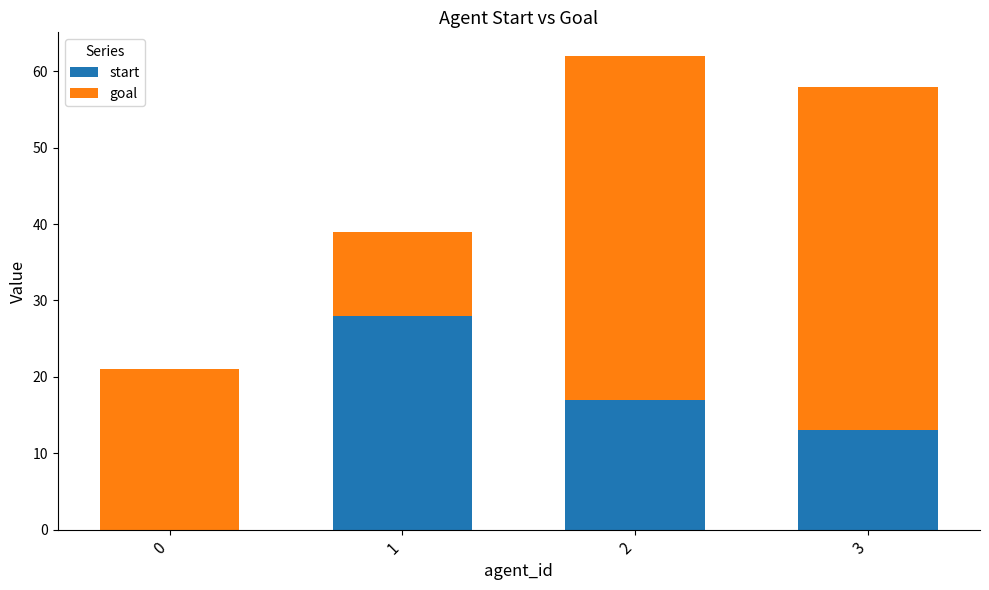

How many start values are between 13 and 28?

3